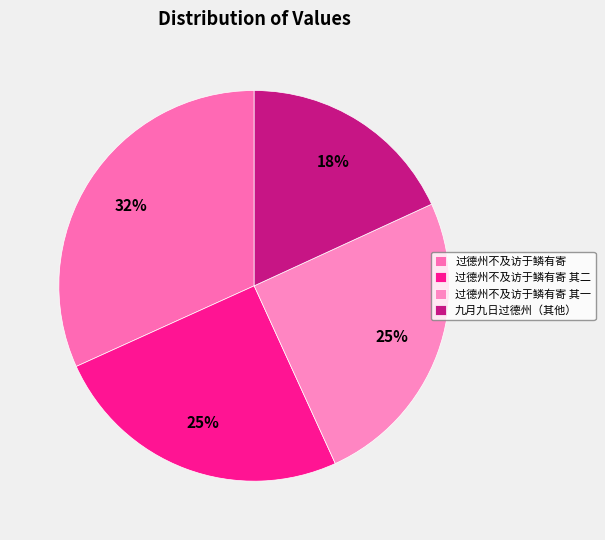

Is there any slice that represents more than half of the pie?

No